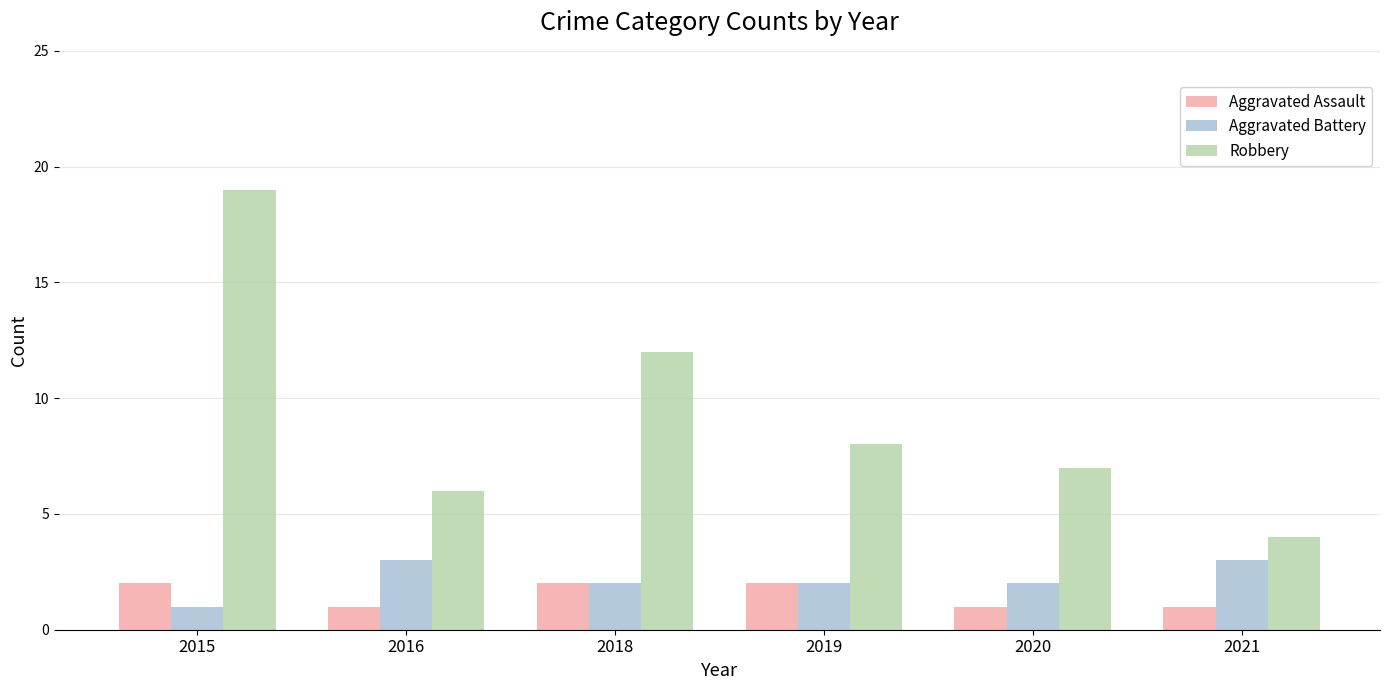

What is the value of the Aggravated Assault bar at the 2nd from the left?

1